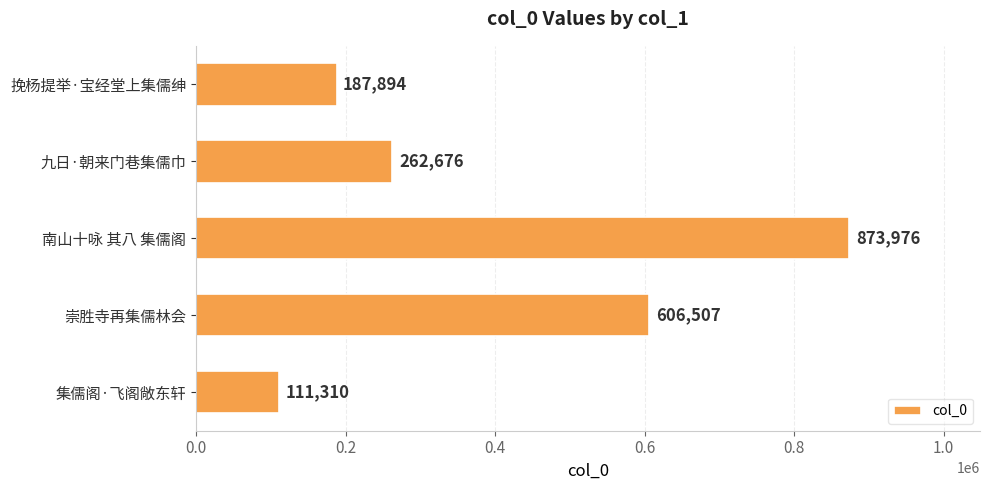

Rank the categories by value from lowest to highest.

集儒阁·飞阁敞东轩, 挽杨提举·宝经堂上集儒绅, 九日·朝来门巷集儒巾, 崇胜寺再集儒林会, 南山十咏 其八 集儒阁